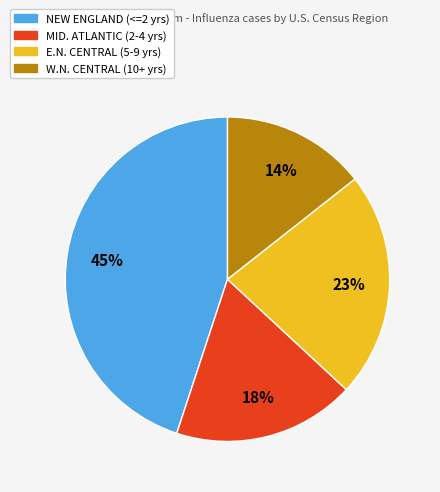

Which category has the smallest portion of the pie?

W.N. CENTRAL